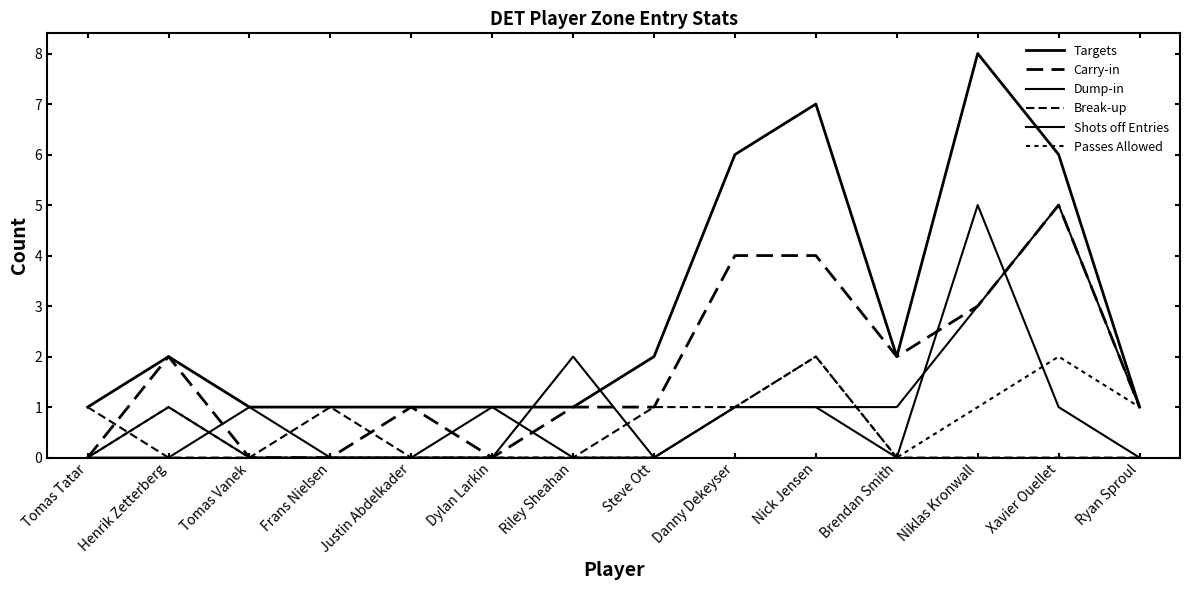

How many interior local peaks does the Carry-in series have?

3